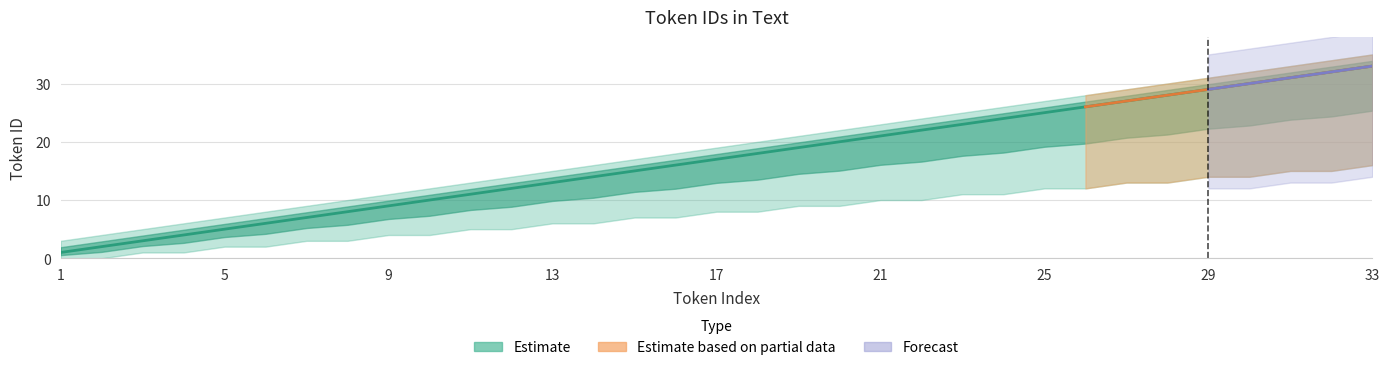

At which label is Token ID closest to 17?

17